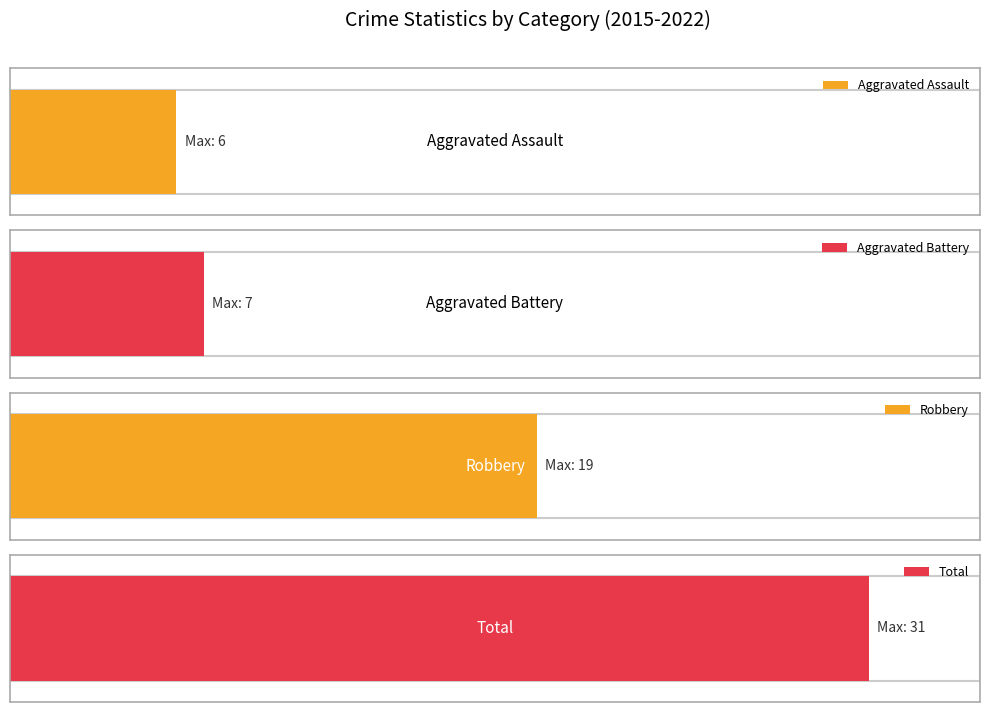

Count the Robbery values in the range 12 to 19.

7